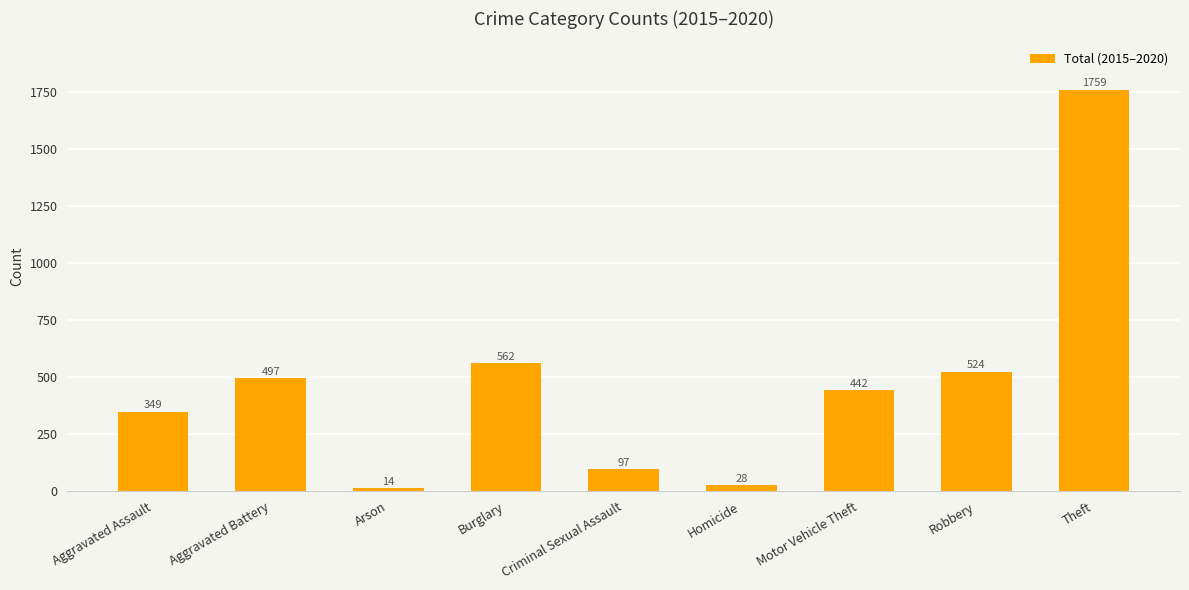

Which label corresponds to the largest value in the chart?

Theft